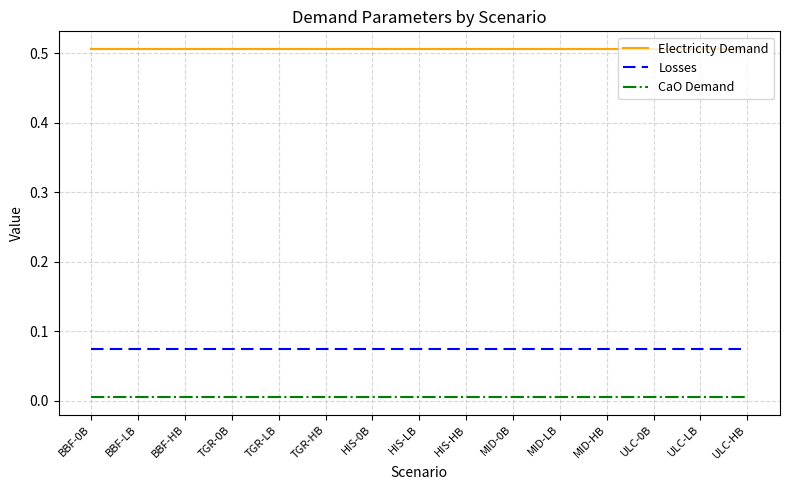

Is it true that Electricity Demand equals 0.7 at TGR-LB?

False